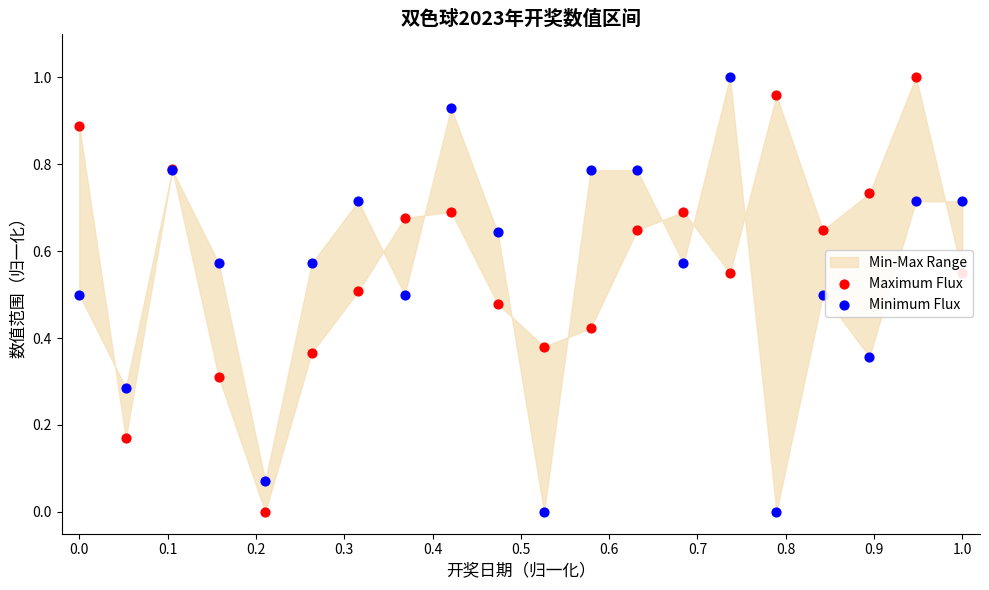

Which series contains the highest Y value?

Maximum Flux